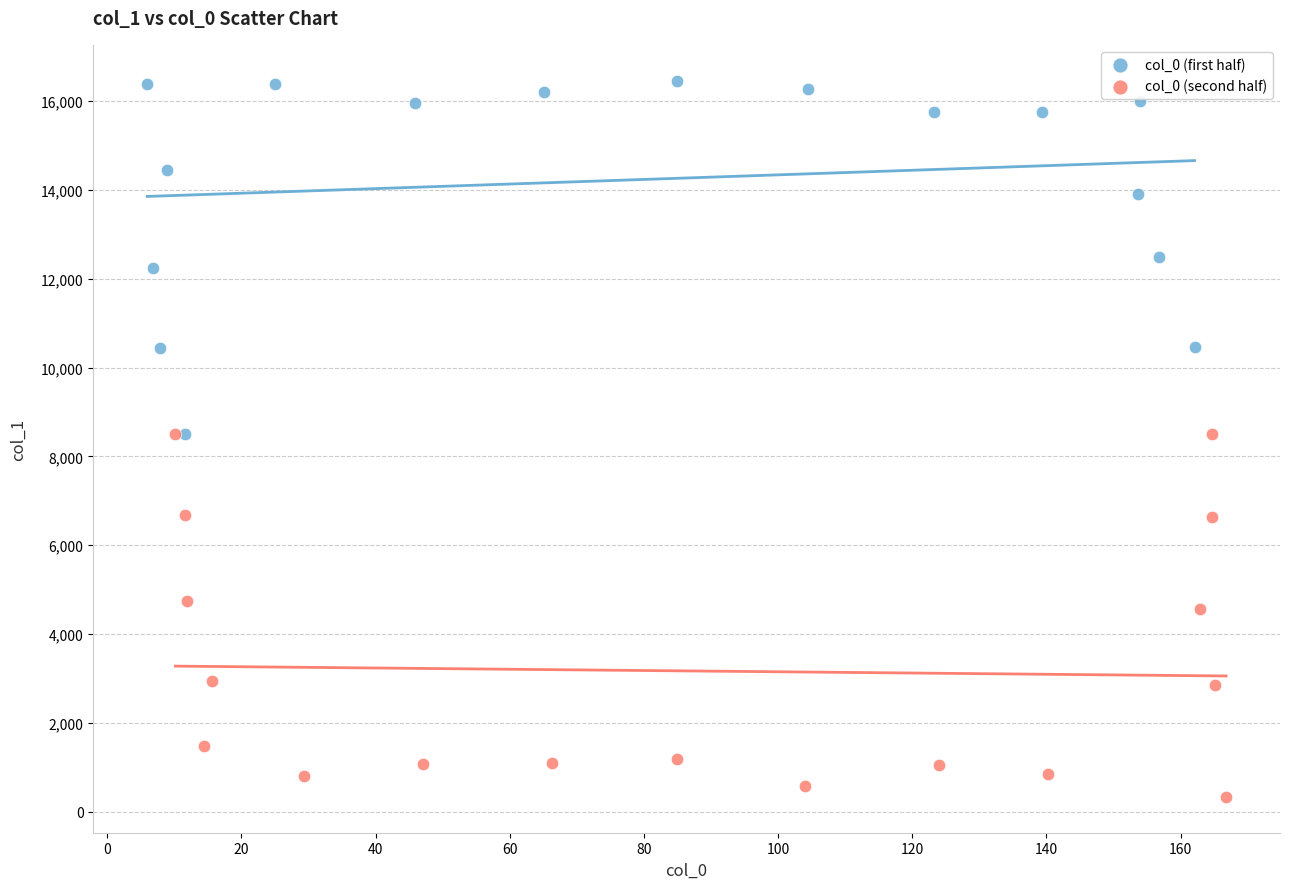

Which series contains the lowest Y value?

col_0 (second half)